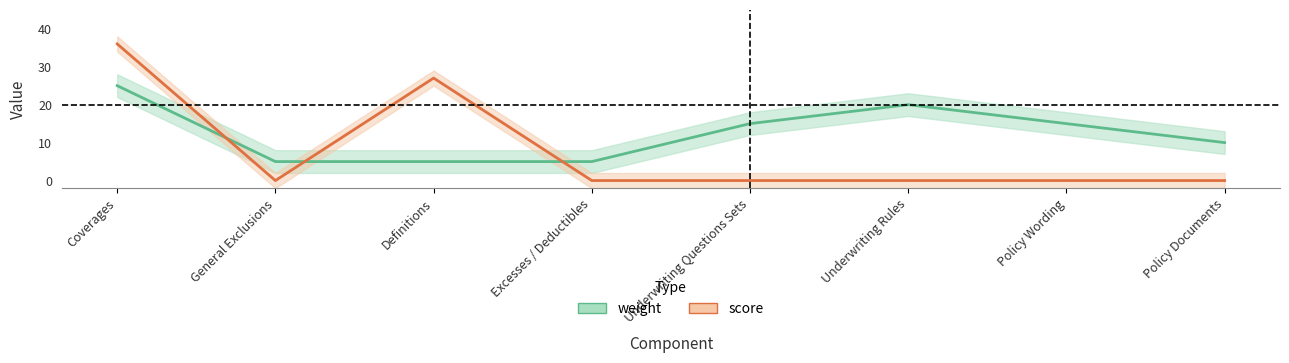

Between which two adjacent categories do weight and score first intersect?

Coverages and General Exclusions